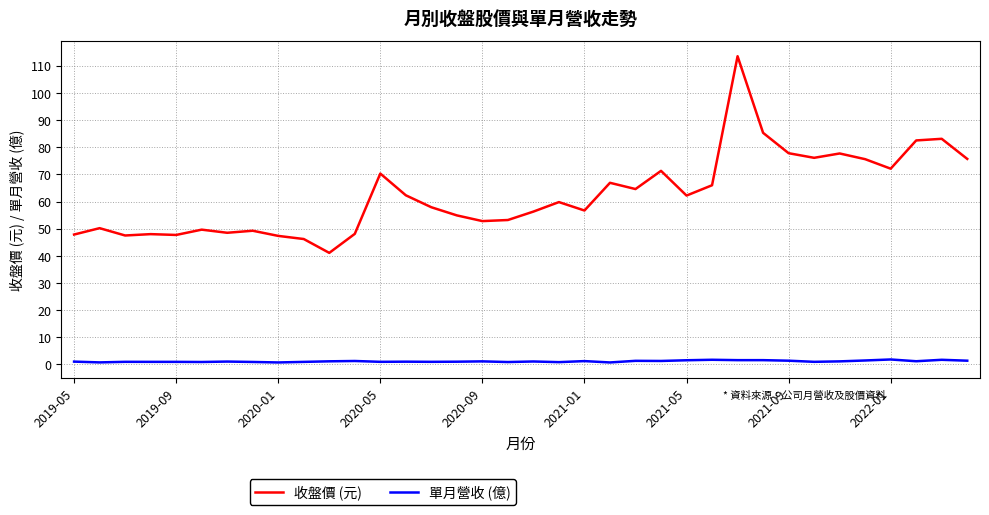

Is this an area chart (filled region under the line)?

No